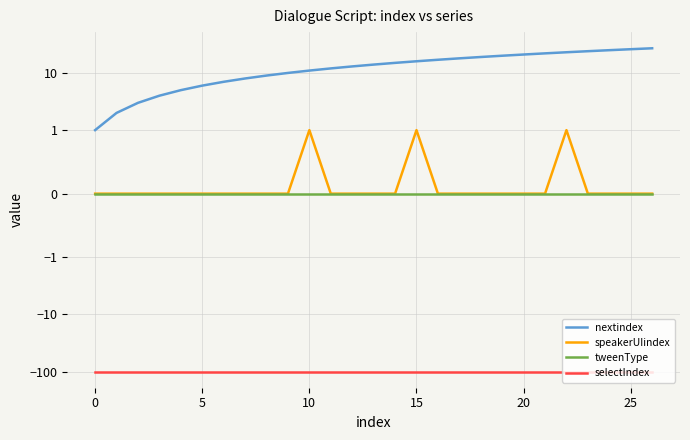

The value of speakerUIindex at 30 is -1. True or false?

False